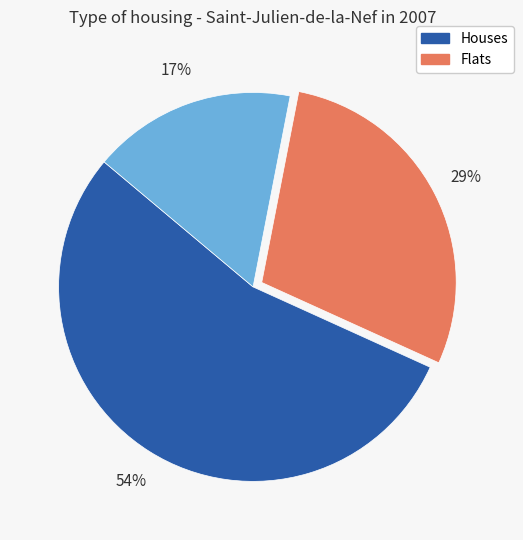

To the nearest percent, what is the average slice percentage?

33%